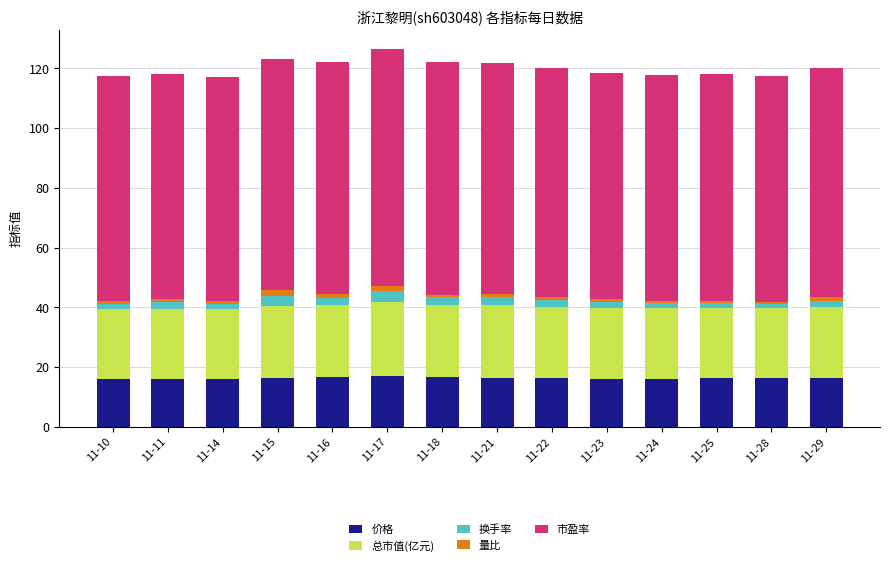

What is the sum of all 价格 values?

227.7